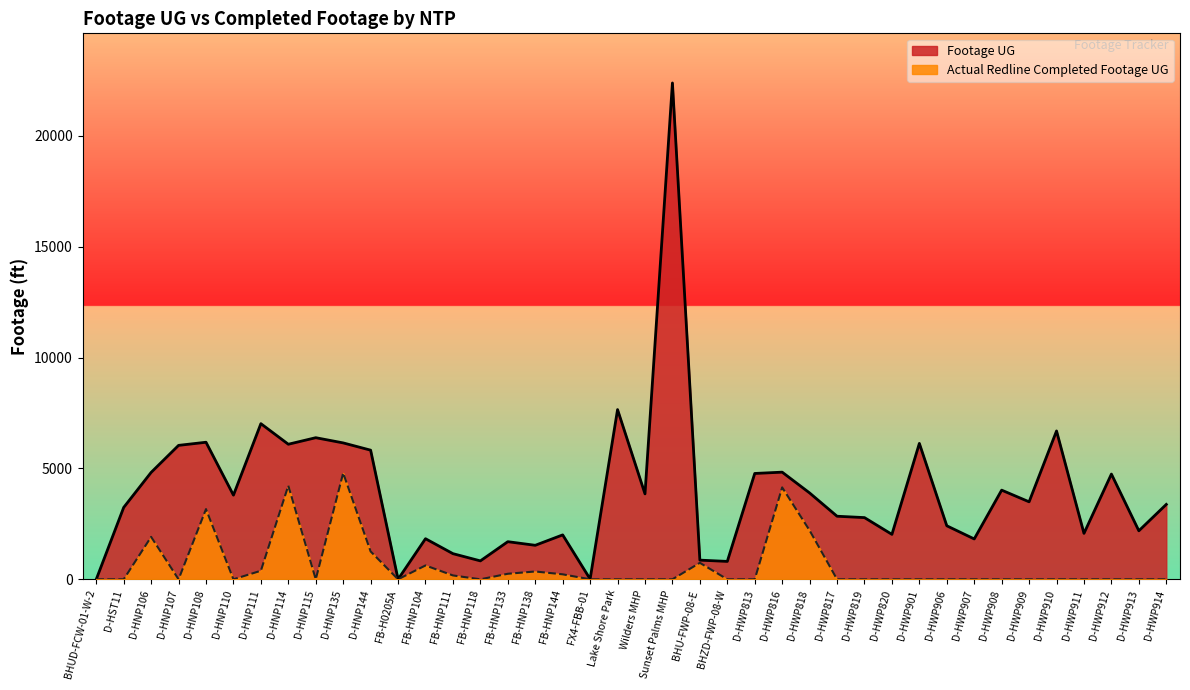

Does the chart display data point markers on the line(s)?

No